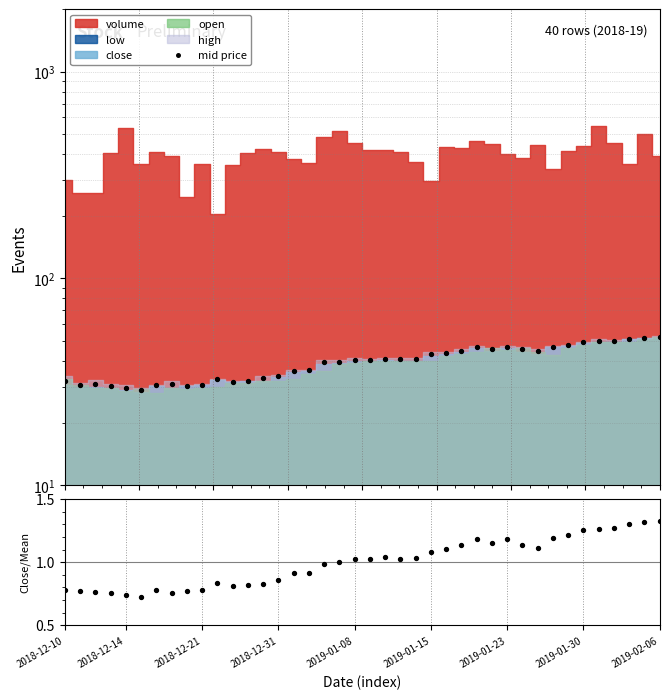

Is the value of mid price at 2019-02-06 greater than the value of close/mean at 18?

Yes